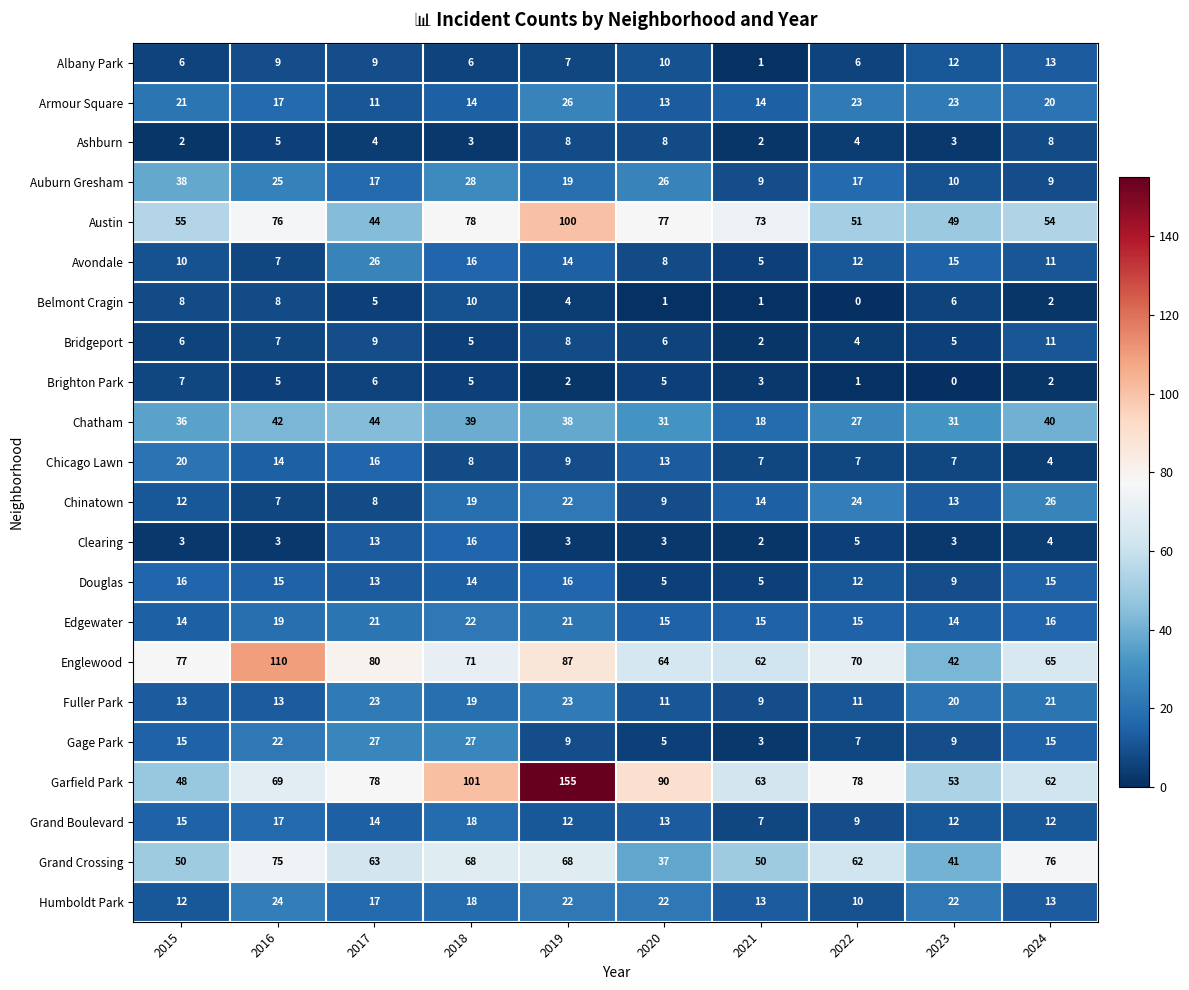

What is the difference between the maximum and minimum values in the Chinatown series?

19